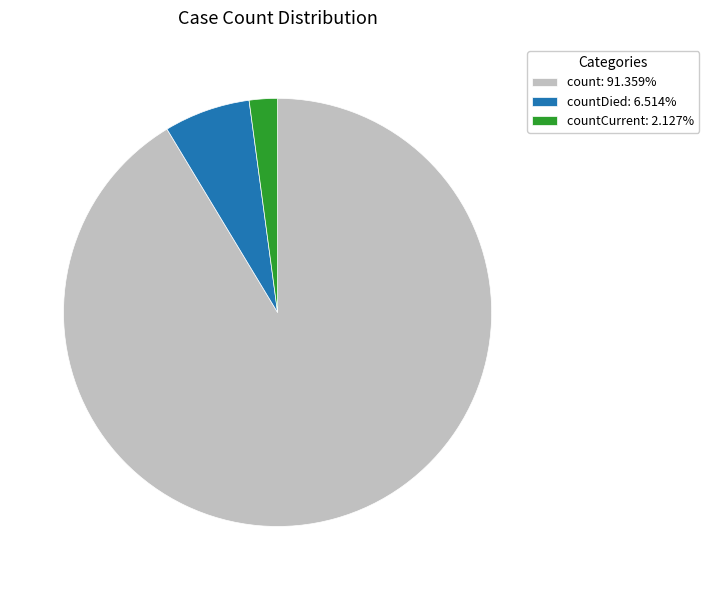

Is the sum of countDied: 6.514% and countCurrent: 2.127% greater than half?

No